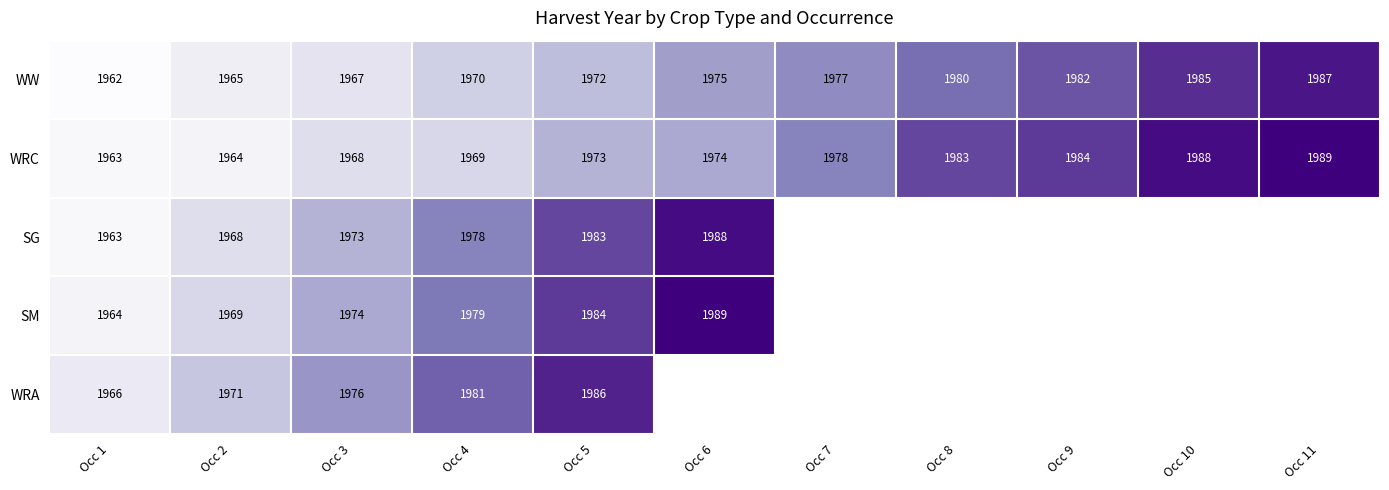

What is the total value across all series at Occ 4?

9877